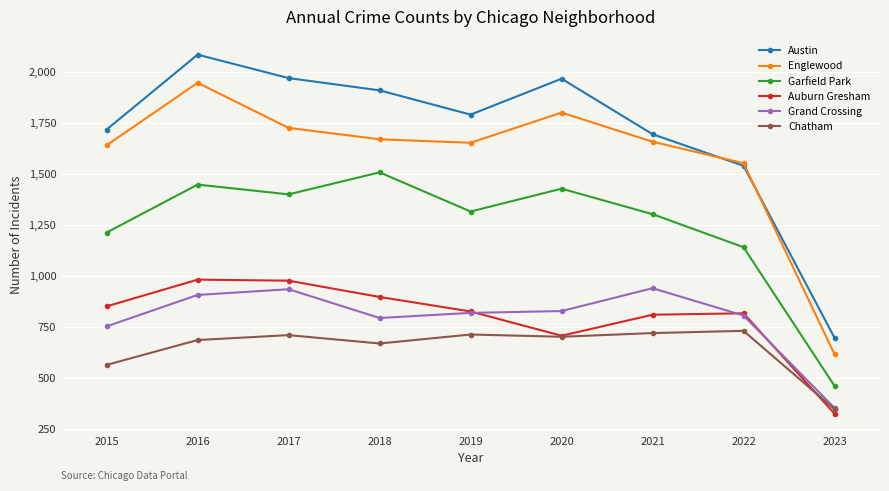

What is the difference between the maximum and minimum values in the Austin series?

1388